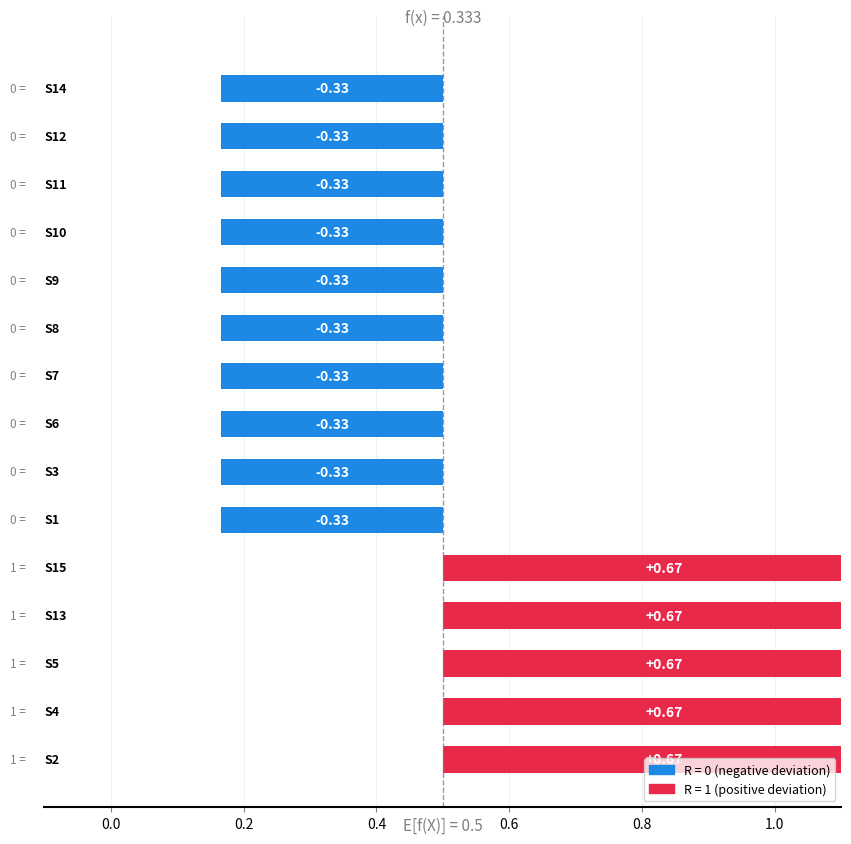

How many negative values are there?

10